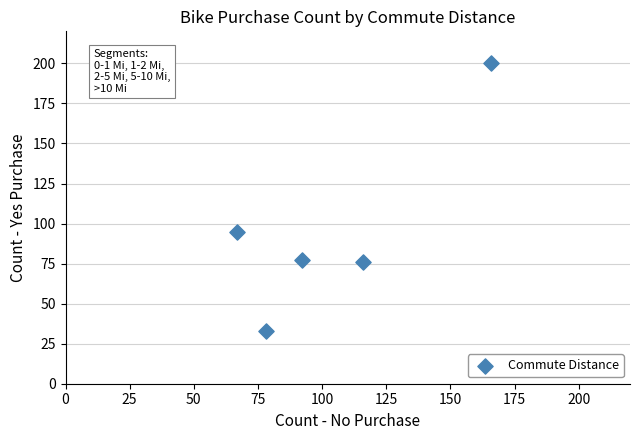

What is the average Y value?

96